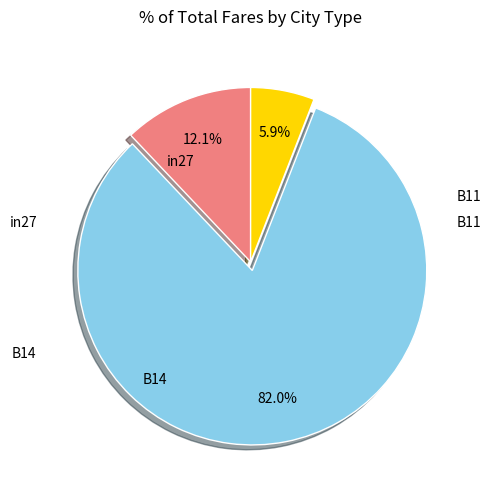

Count the number of slices in the pie.

3